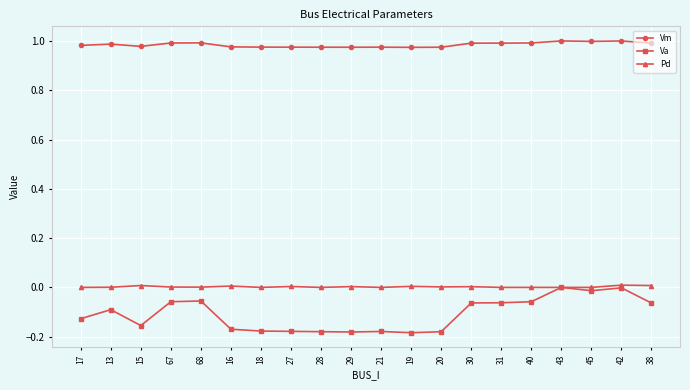

At which category does Va reach its first local valley?

15